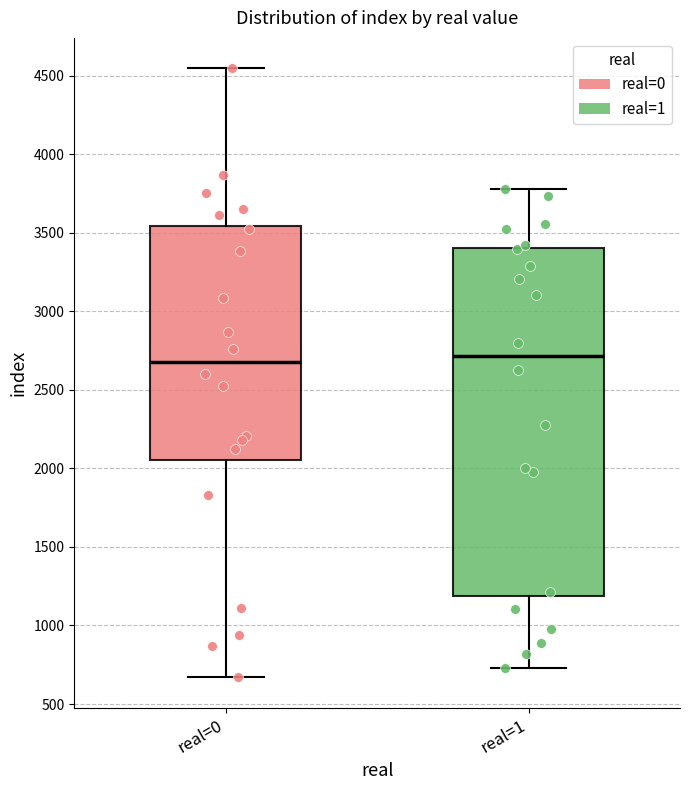

Comparing the boxes themselves (not the whiskers), which one is the tallest?

real=1